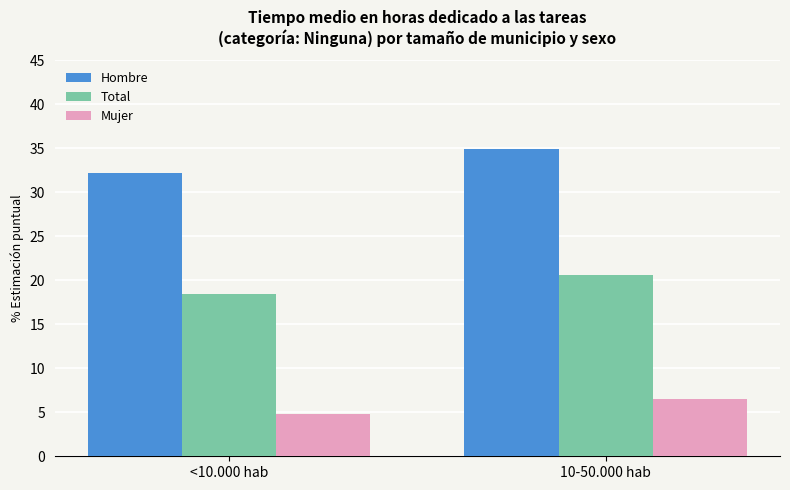

What is the total value across all series at <10.000 hab?

55.5